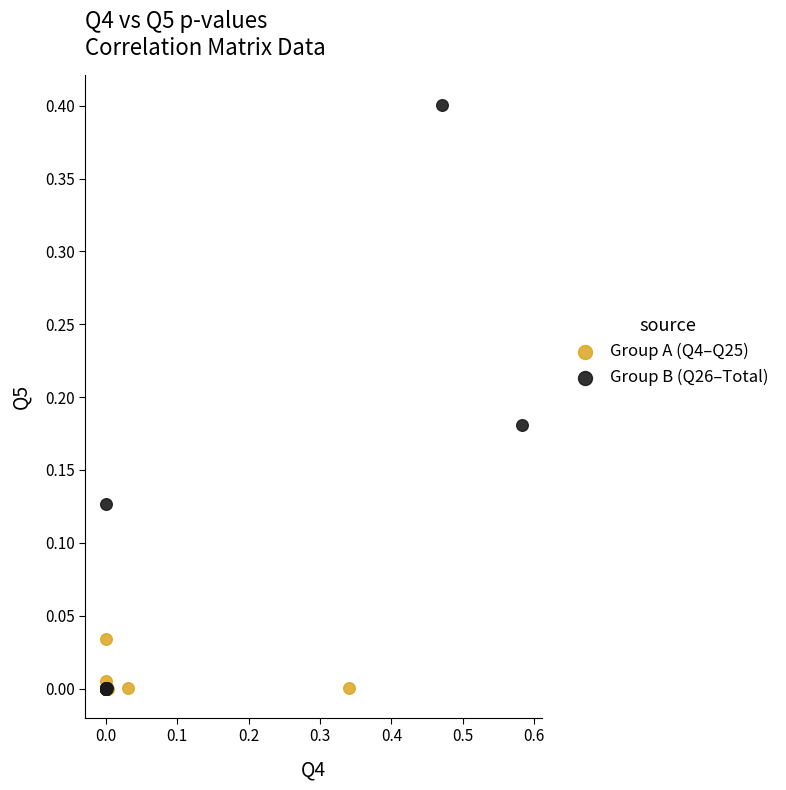

Which series has the largest Y range (max minus min)?

Group B (Q26–Total)